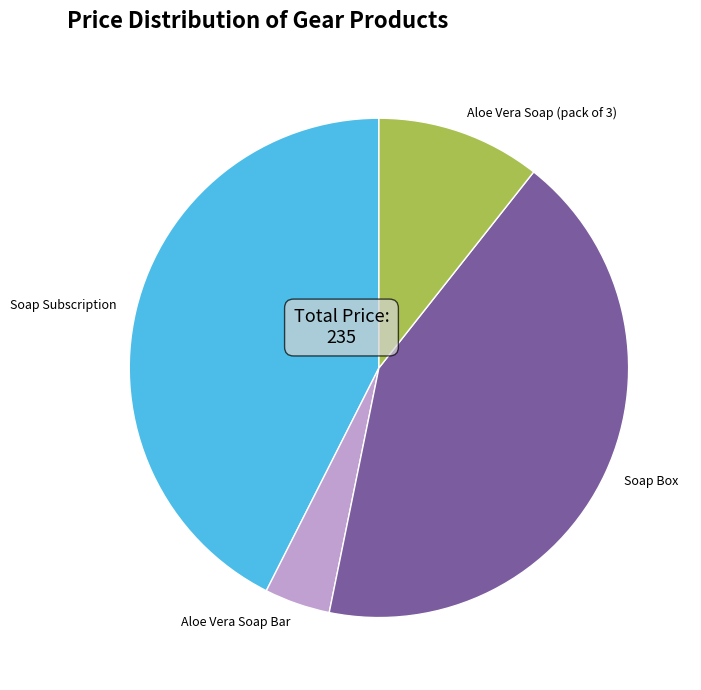

Do Soap Subscription and Aloe Vera Soap Bar together represent more than half of the pie?

No